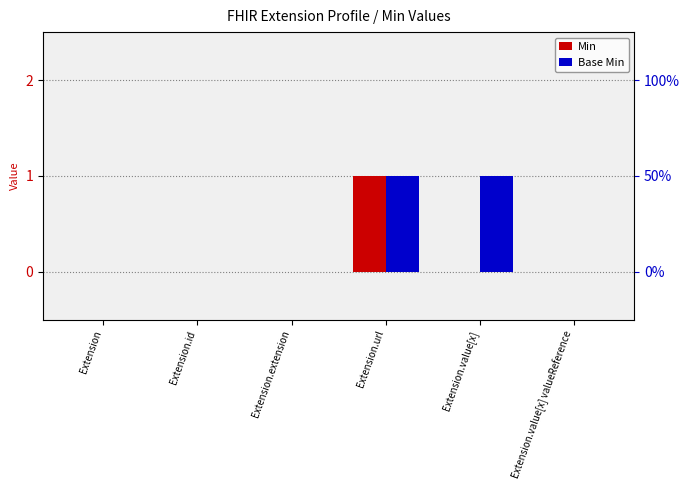

Is it true that Base Min equals 0 at Extension.value[x] valueReference?

True